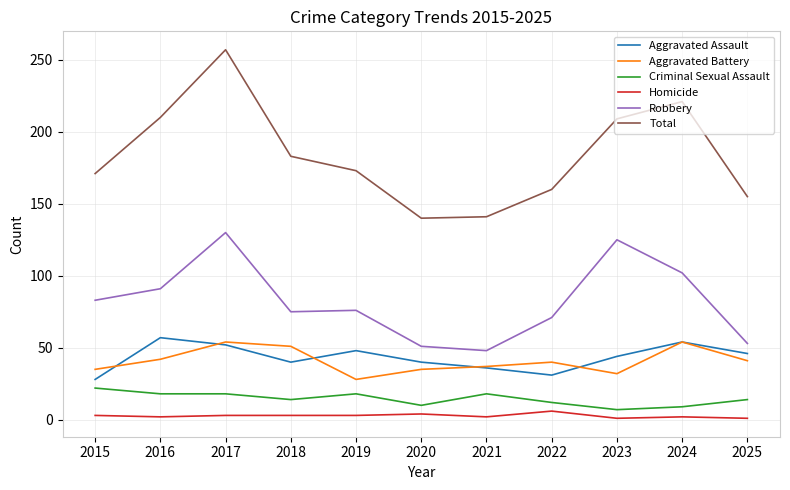

The Homicide series shows 6 at 2022. True or false?

True